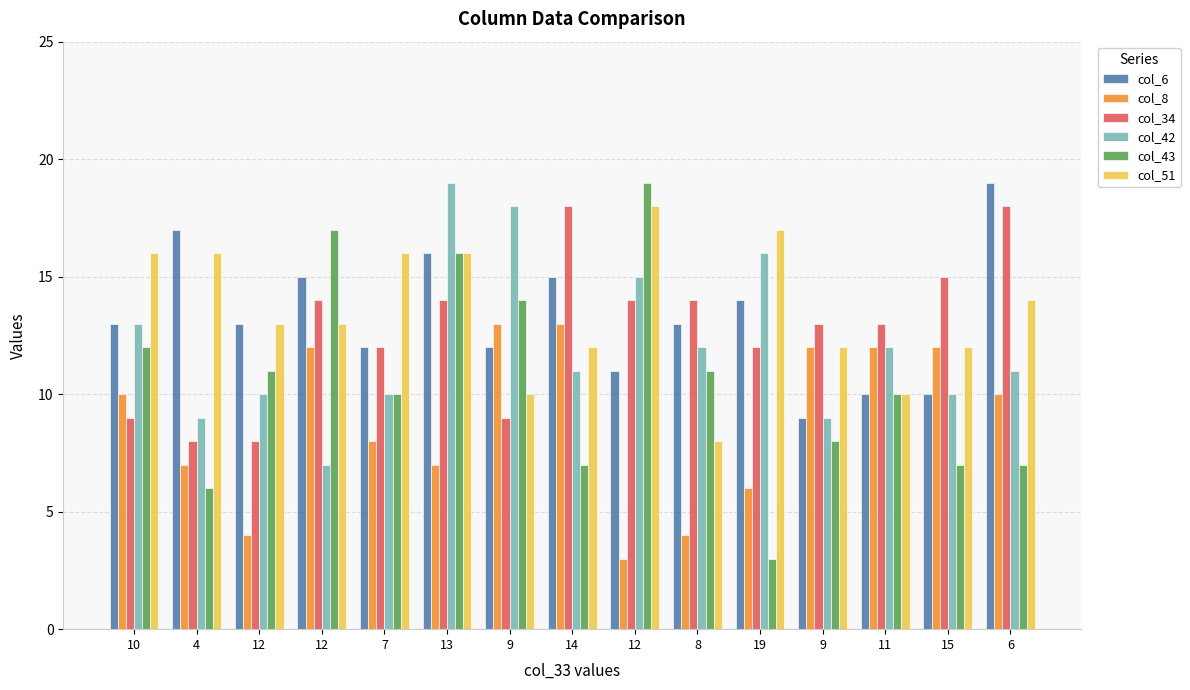

At how many categories does at least one series exceed 12?

15